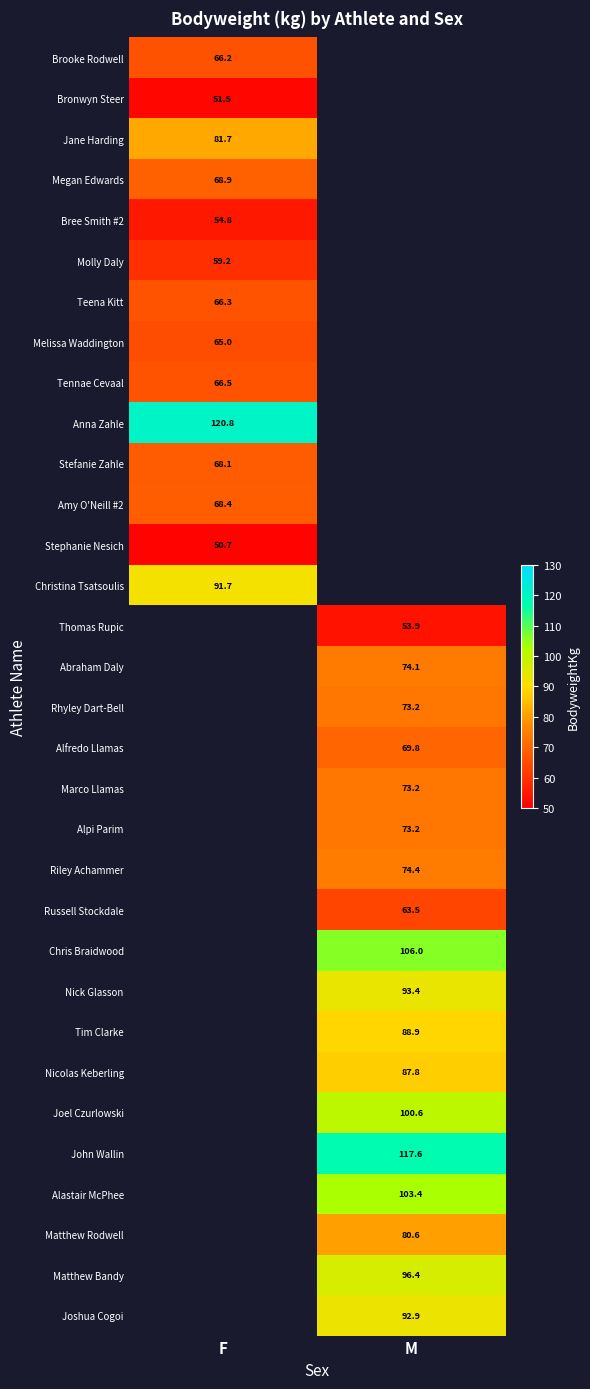

Is the value of Molly Daly at F greater than the value of Joshua Cogoi at M?

No